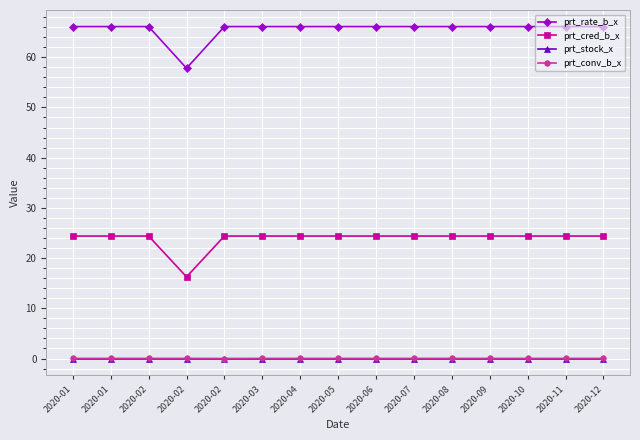

True or false: prt_rate_b_x and prt_cred_b_x cross at least once.

False